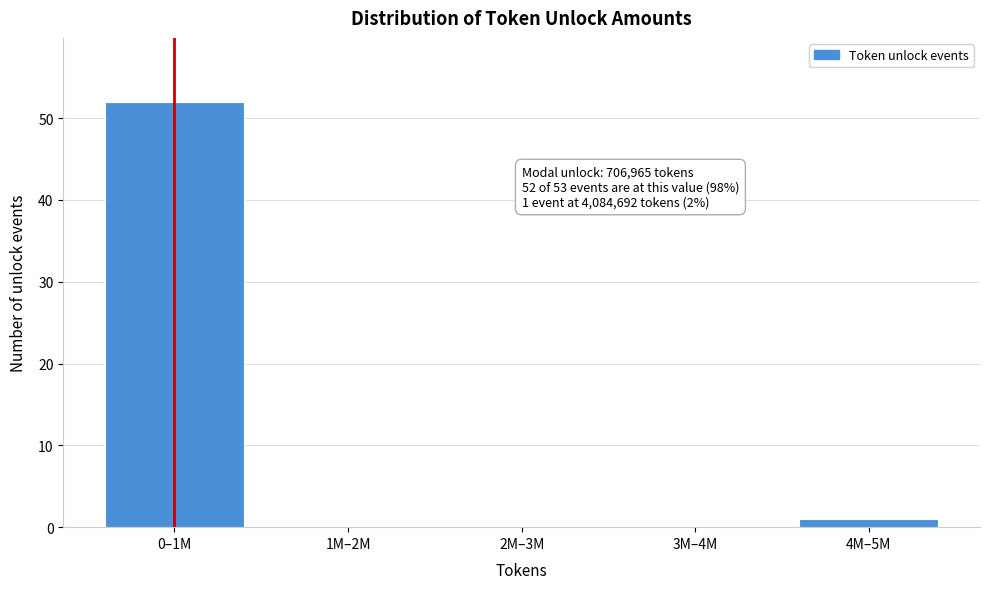

Reading right to left, what are all the values shown in this chart?

4M–5M=1	3M–4M=0	2M–3M=0	1M–2M=0	0–1M=52